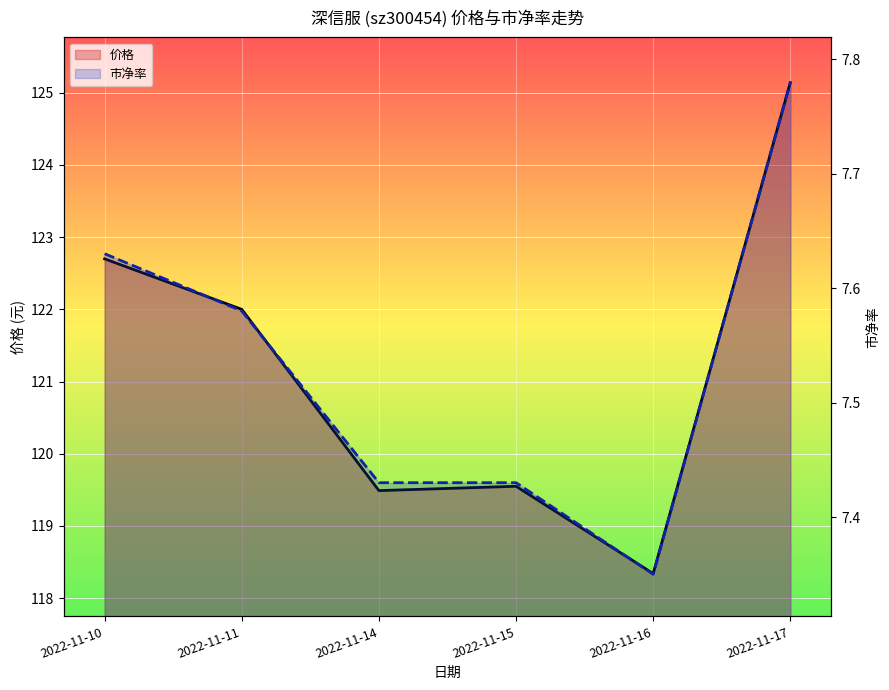

True or false: 市净率 and 价格 cross at least once.

False